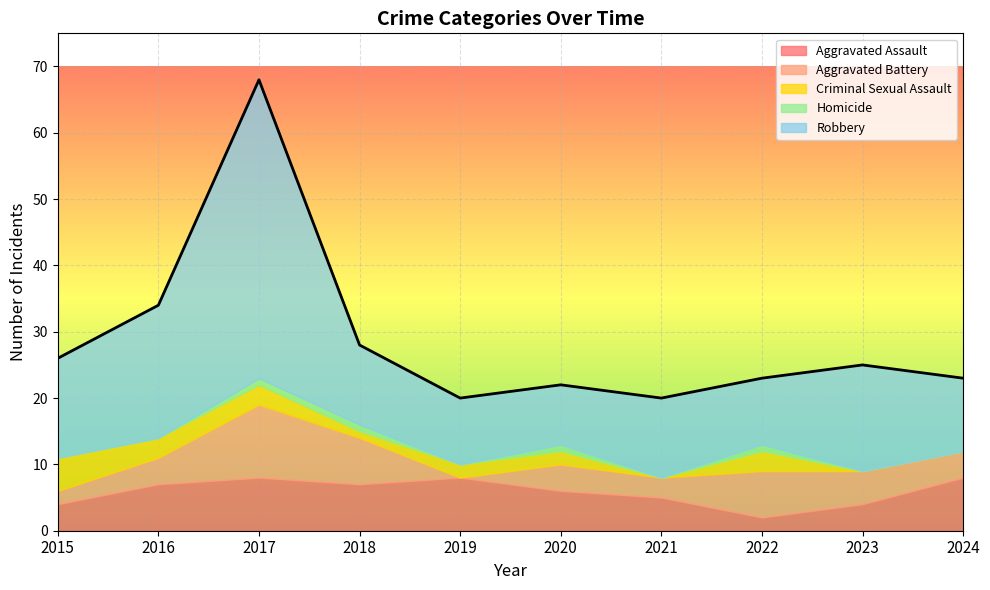

Reading left to right, transcribe all the data shown in this chart.

Aggravated Assault: 2015=4	2016=7	2017=8	2018=7	2019=8	2020=6	2021=5	2022=2	2023=4	2024=8
Aggravated Battery: 2015=2	2016=4	2017=11	2018=7	2019=0	2020=4	2021=3	2022=7	2023=5	2024=4
Criminal Sexual Assault: 2015=5	2016=3	2017=3	2018=1	2019=2	2020=2	2021=0	2022=3	2023=0	2024=0
Homicide: 2015=0	2016=0	2017=1	2018=1	2019=0	2020=1	2021=0	2022=1	2023=0	2024=0
Robbery: 2015=15	2016=20	2017=45	2018=12	2019=10	2020=9	2021=12	2022=10	2023=16	2024=11